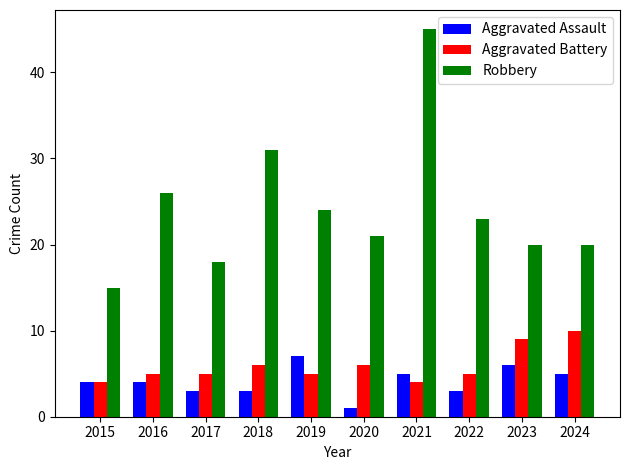

At which category is the sum across all series the highest?

2021